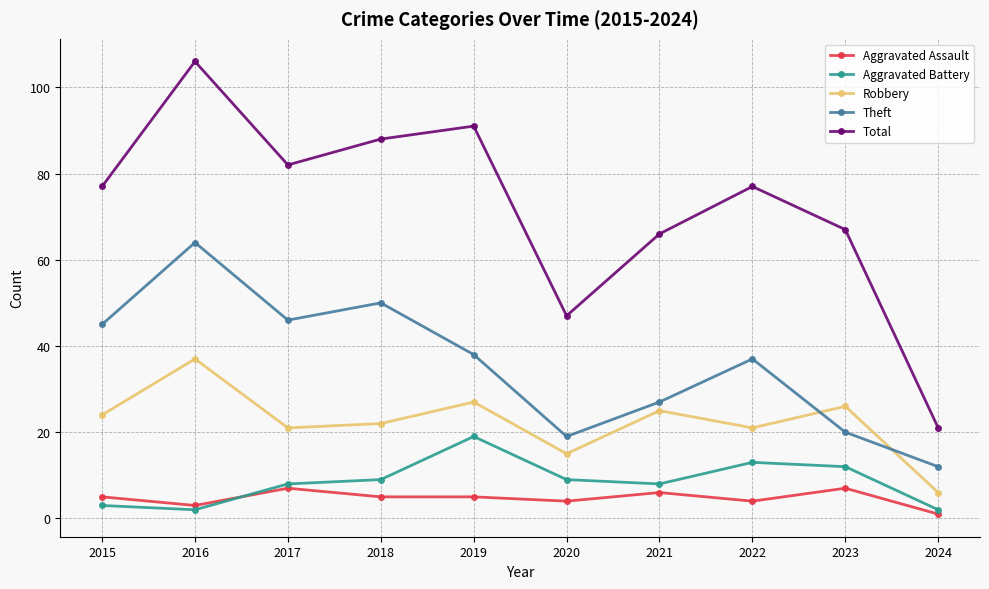

Rank the series by their maximum value, from highest to lowest.

Total, Theft, Robbery, Aggravated Battery, Aggravated Assault